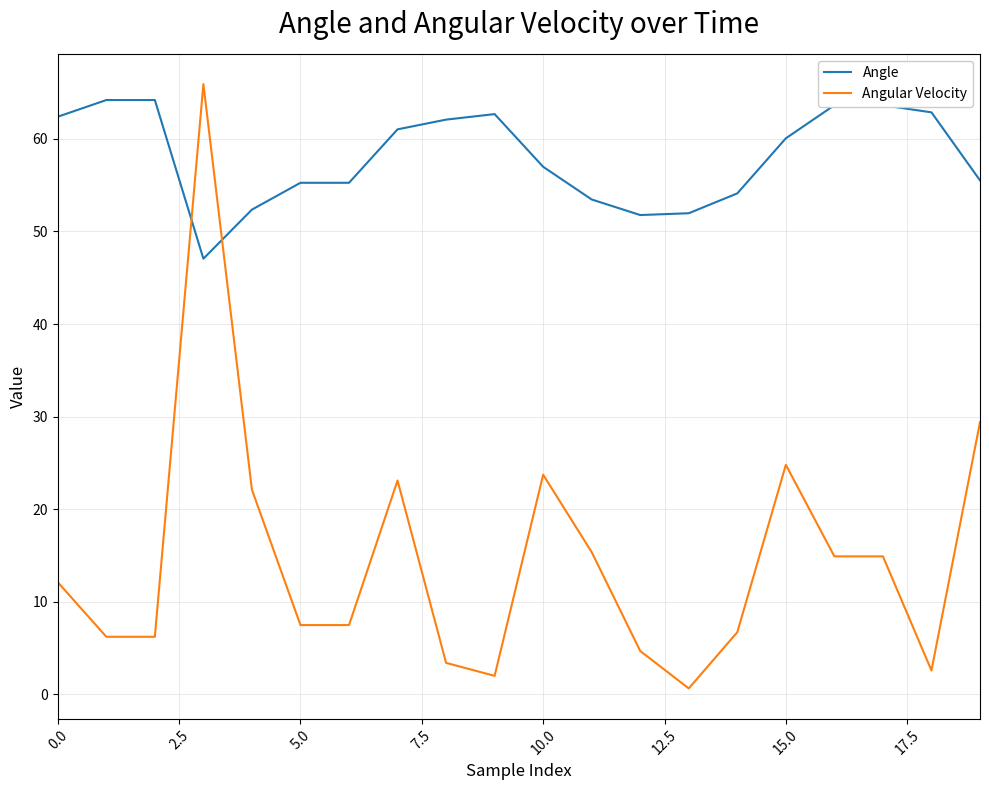

At how many categories does at least one series exceed 26?

20